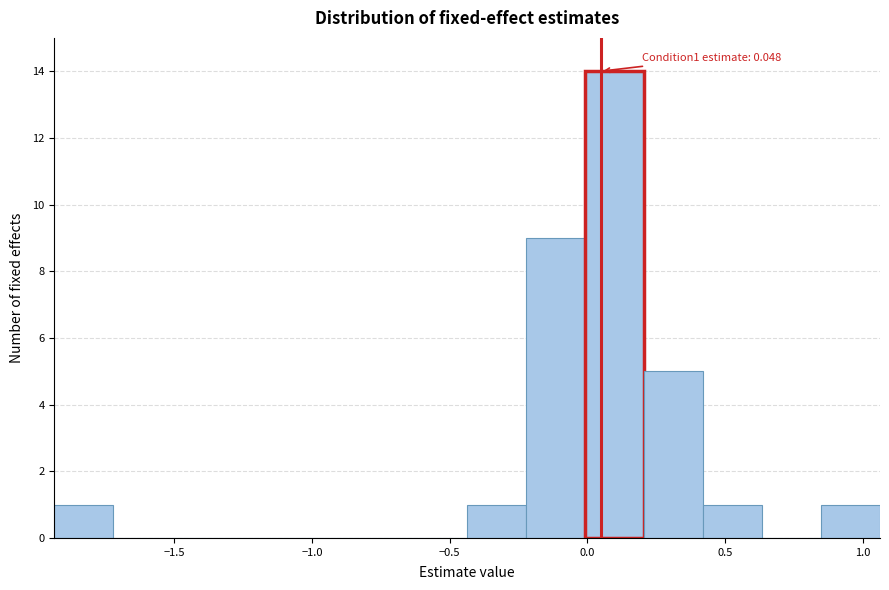

Over which range of the x-axis is the bar tallest?

0.00 to 0.20